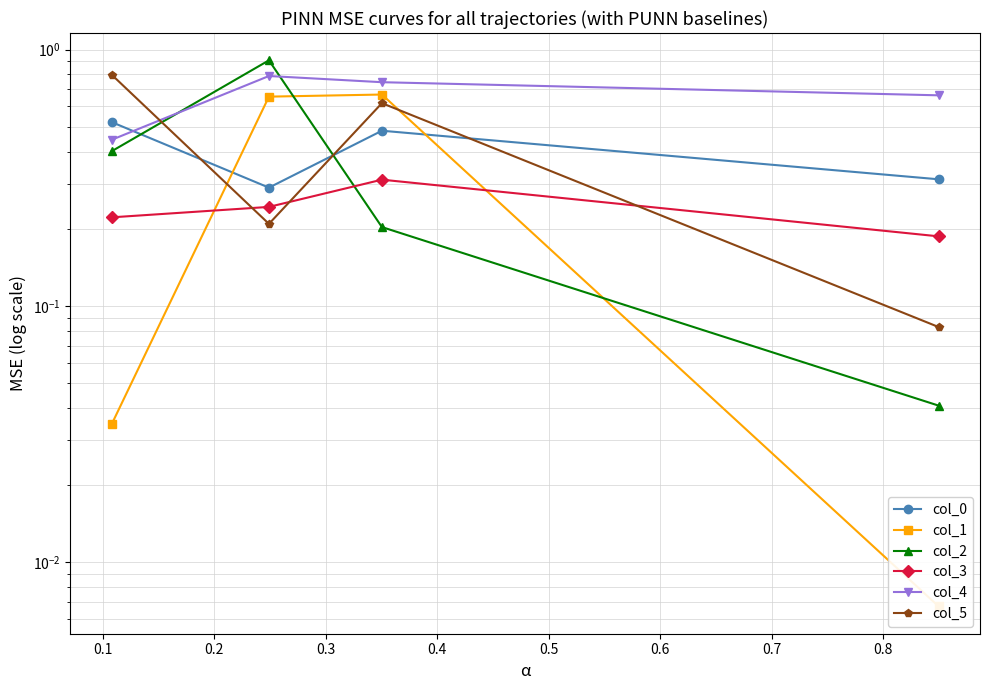

What is the average value of the col_5 series?

0.4